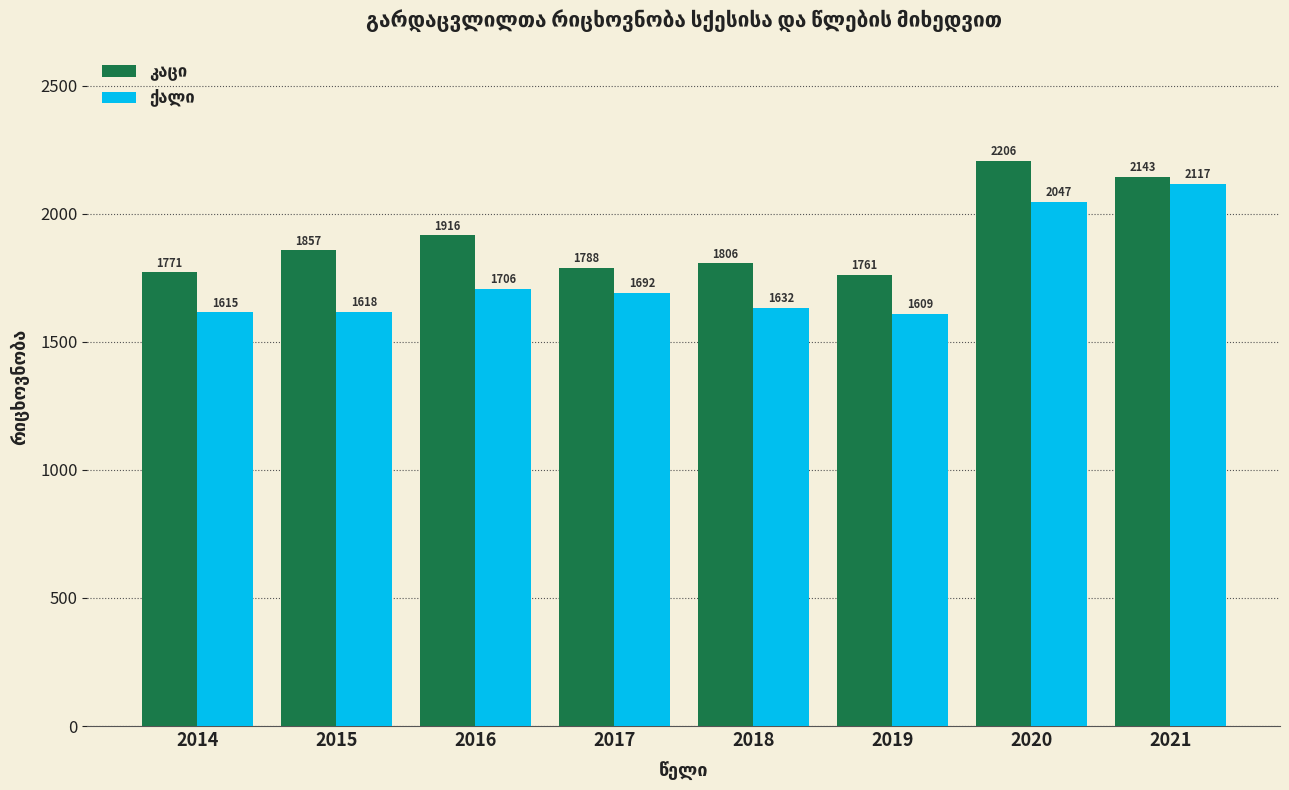

What is the smallest value displayed?

1609